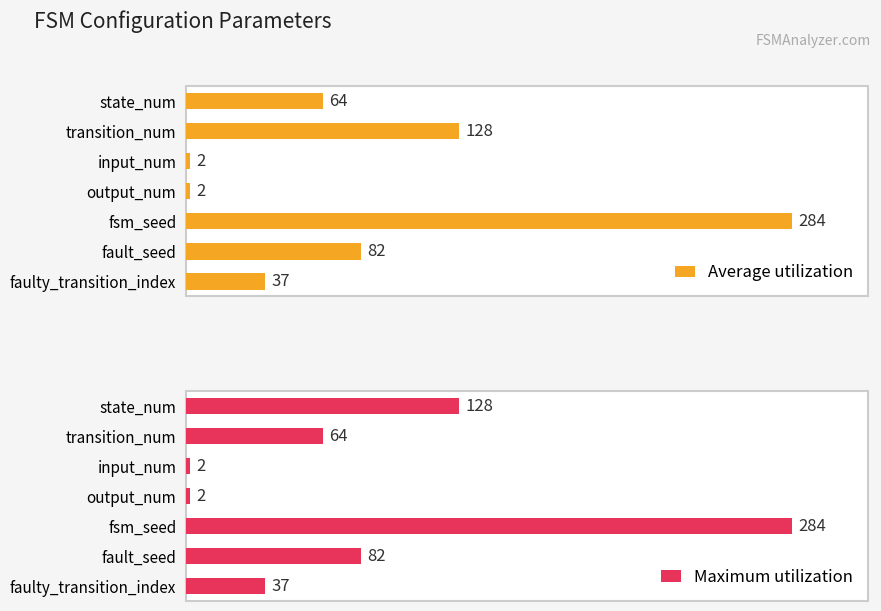

Rank the series at input_num from lowest to highest value.

Average utilization, Maximum utilization